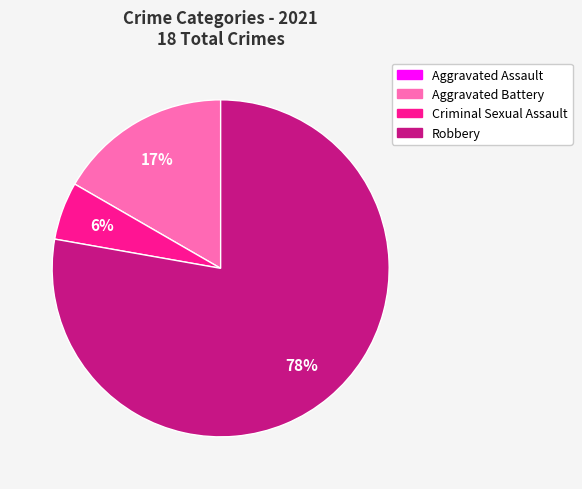

Is there a majority slice in this chart?

Yes